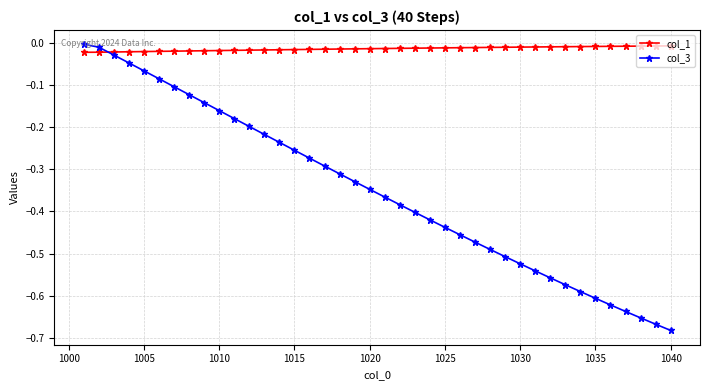

True or false: col_1 and col_3 intersect in this chart.

True